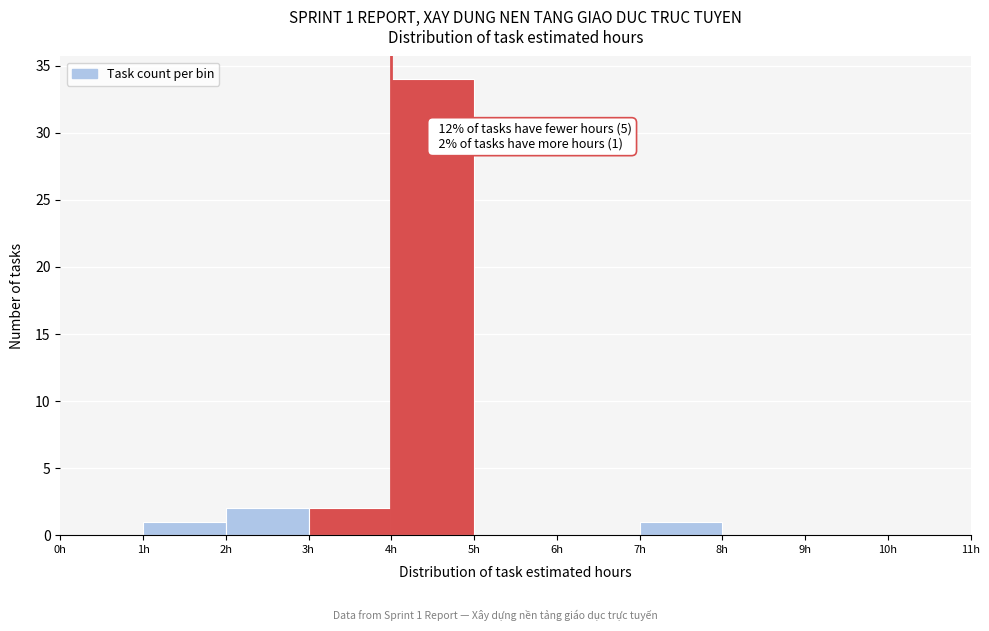

Which range on the x-axis has the tallest bar?

4 to 5